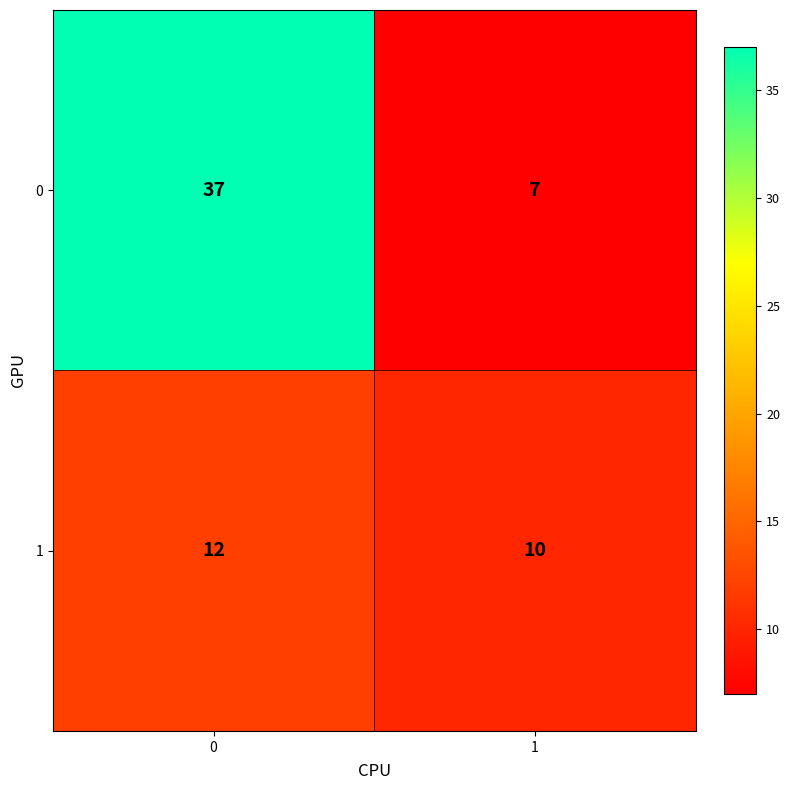

True or false: 1 has a value of 12 at 0.

True